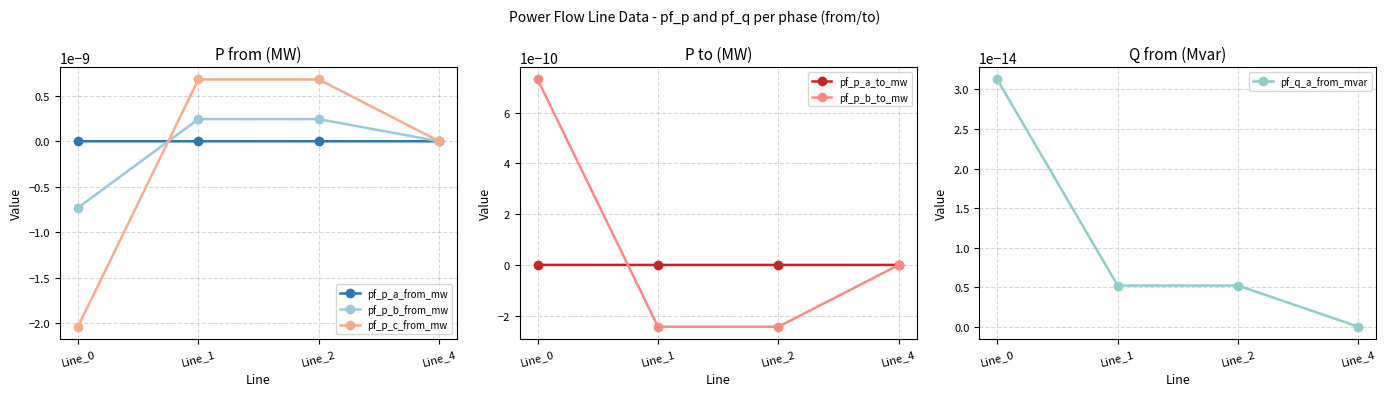

Rank the series at Line_0 from lowest to highest value.

pf_p_c_from_mw, pf_p_b_from_mw, pf_p_a_from_mw, pf_q_a_from_mvar, pf_p_a_to_mw, pf_p_b_to_mw